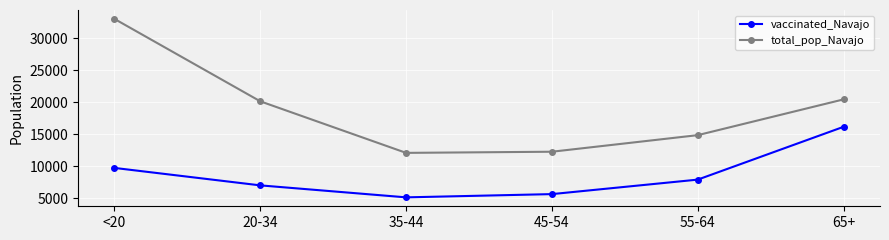

How many interior local valleys does the total_pop_Navajo series have?

1